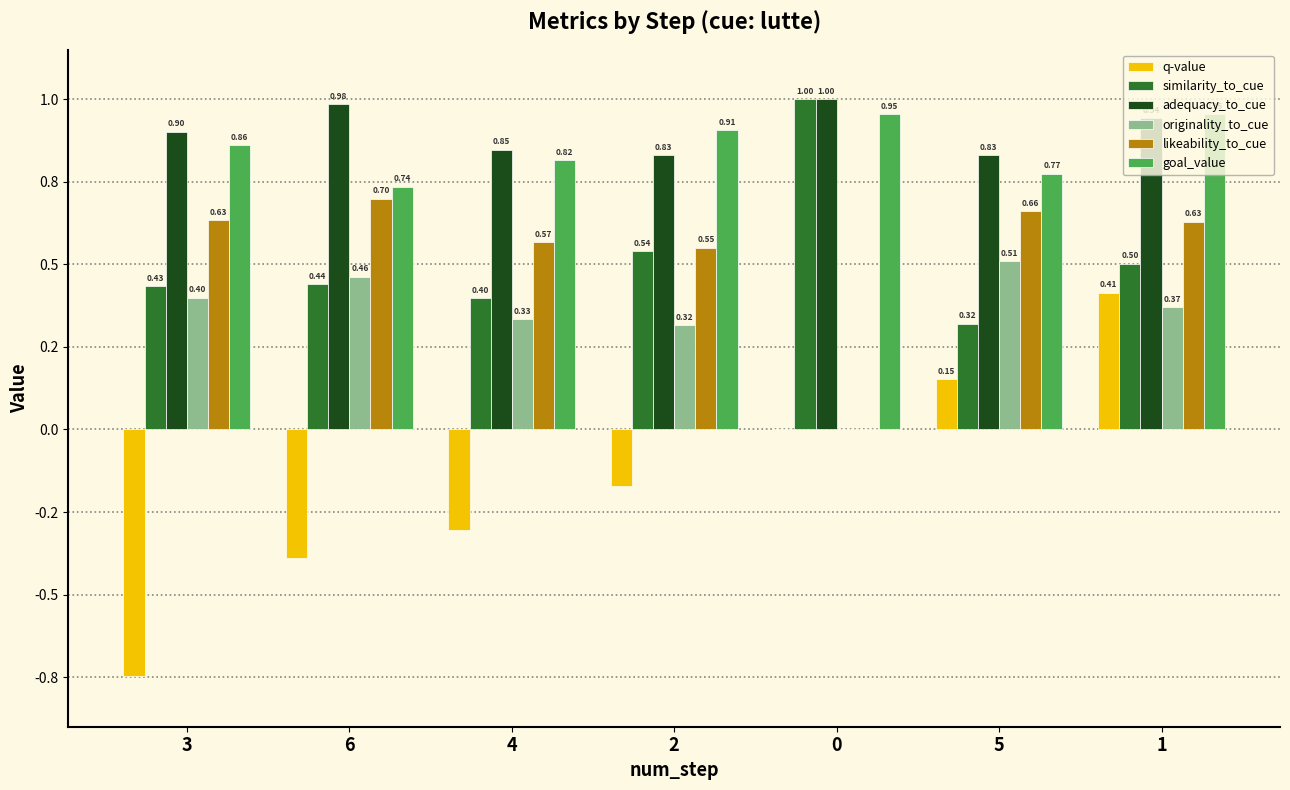

What is the label of the 1st bar from the right?

1